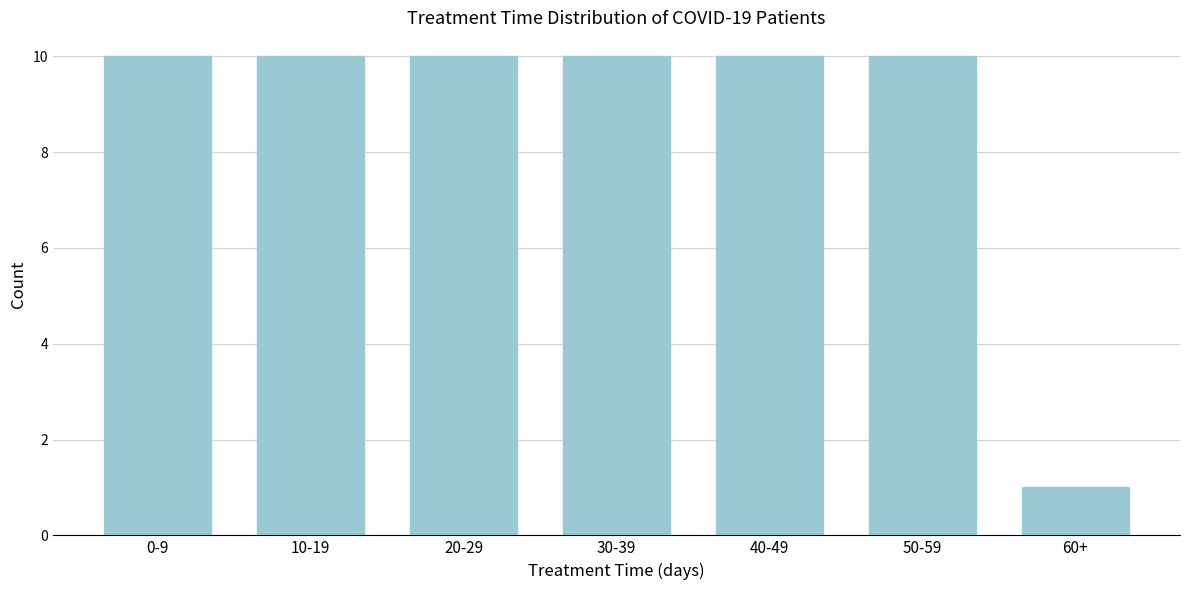

Reading left to right, transcribe all the data shown in this chart.

0-9=10	10-19=10	20-29=10	30-39=10	40-49=10	50-59=10	60+=1